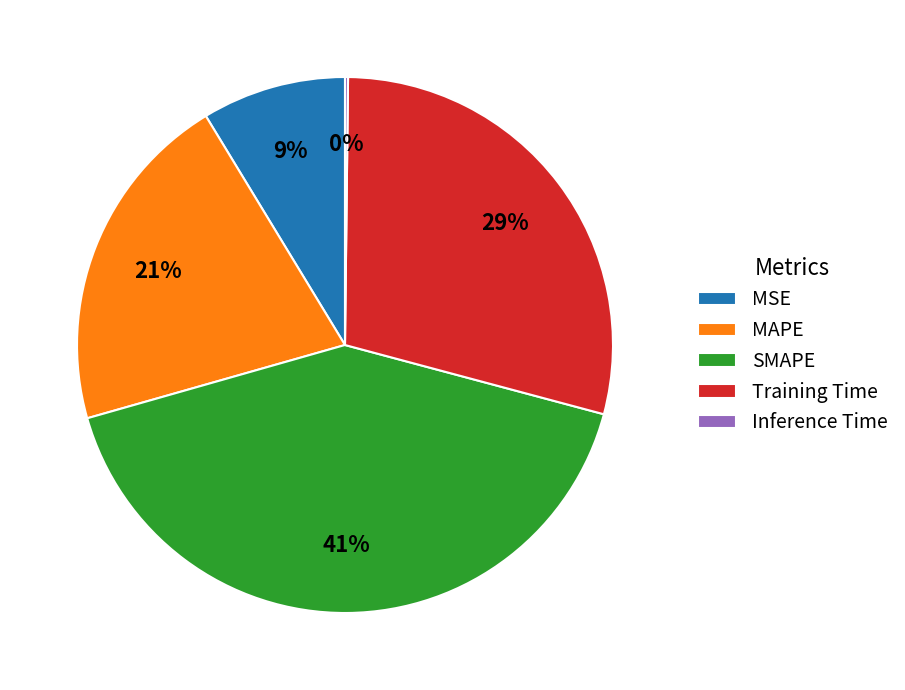

To the nearest percent, what is the average slice percentage?

20%